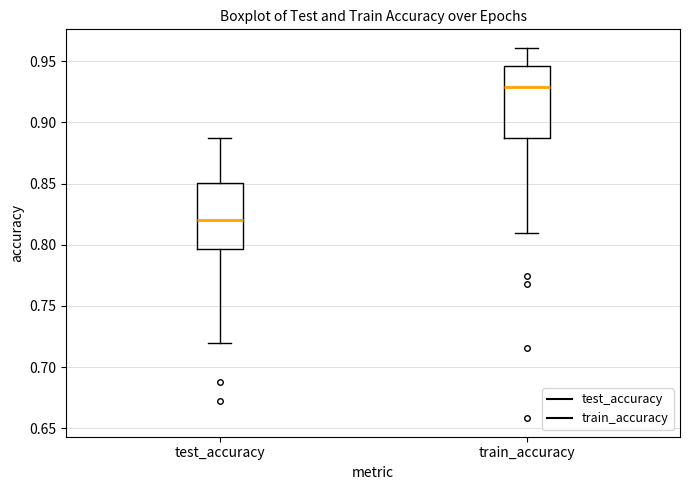

Reading left to right, read every box against the y-axis: the position of its median line, the range the box covers, and the ends of its whiskers. The values are not printed on the chart, so give them approximately, as read against the axis.

test_accuracy: median 0.820, box 0.795 to 0.850, whiskers 0.720 to 0.885
train_accuracy: median 0.930, box 0.885 to 0.945, whiskers 0.810 to 0.960